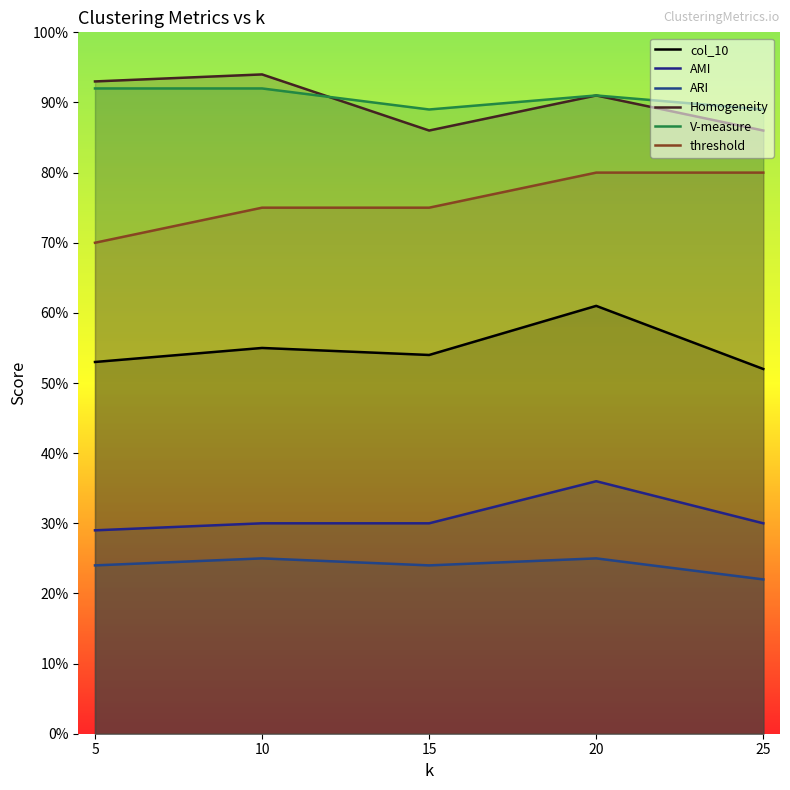

Does the chart have visible grid lines?

No